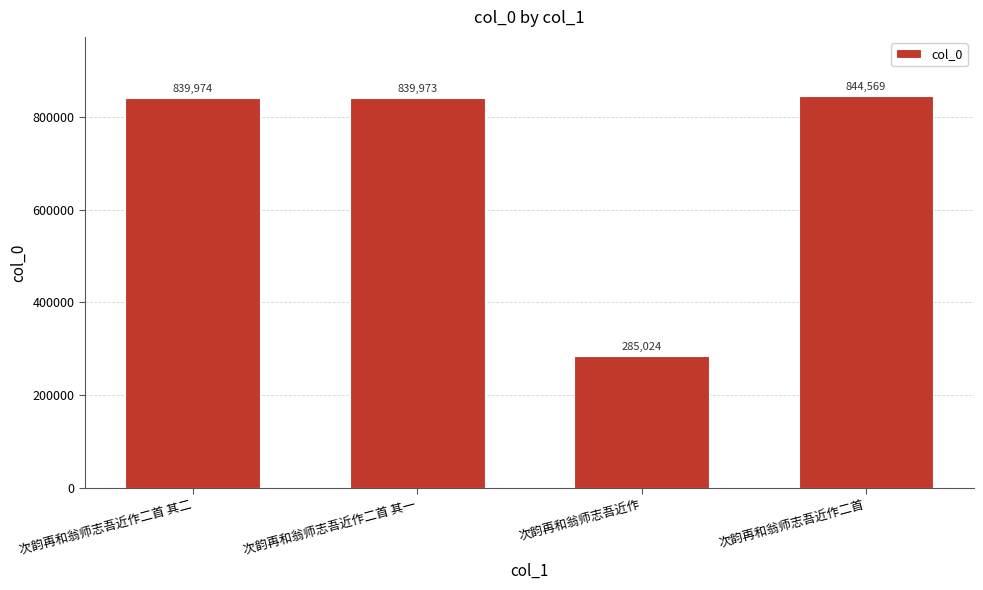

The chart shows a value of 839974 at 次韵再和翁师志吾近作二首 其二. True or false?

True